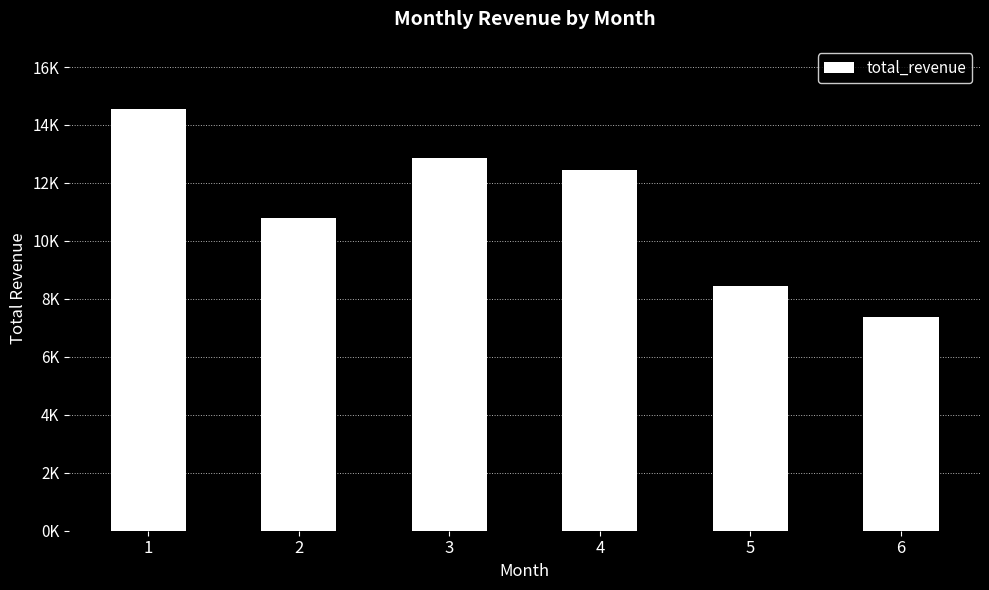

What is the difference between the second highest and minimum values?

5464.7